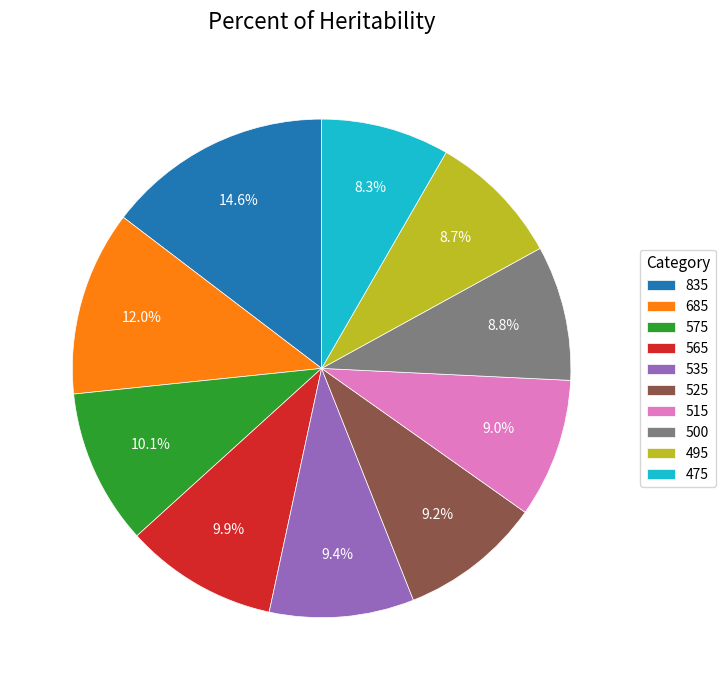

Does 835 represent more than half of the total?

No